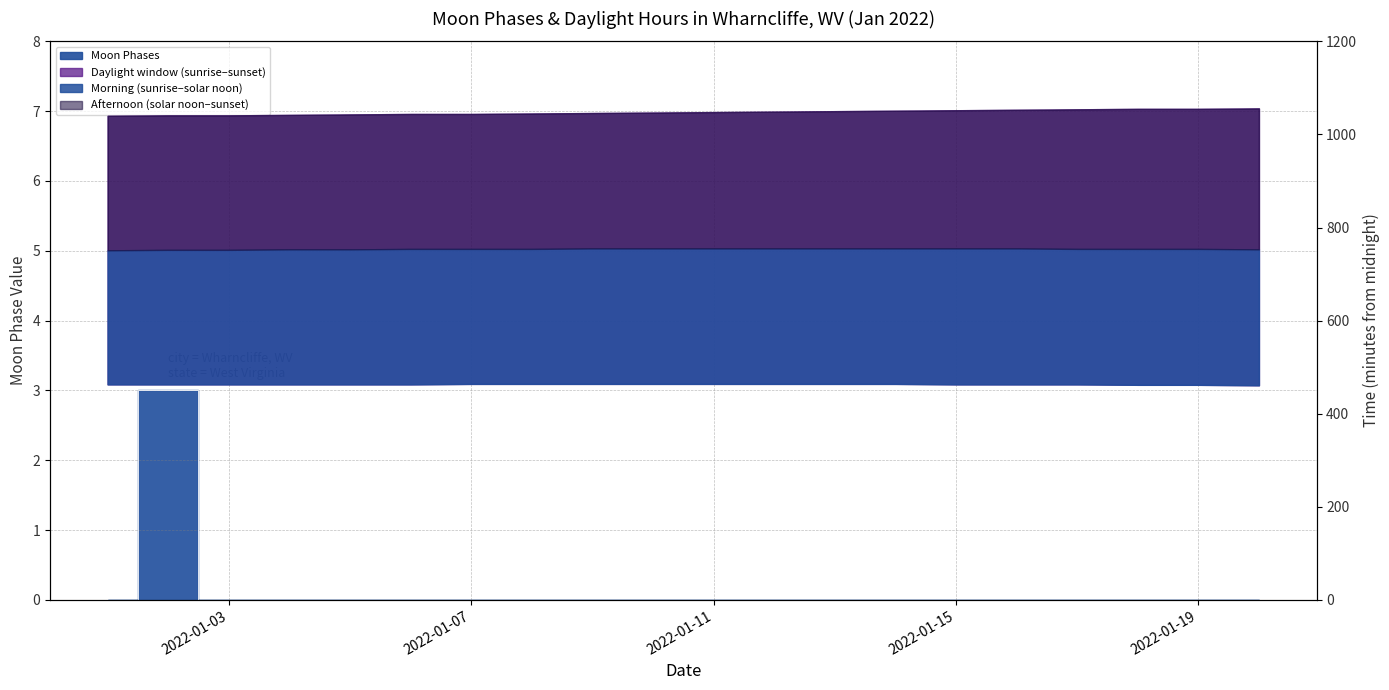

Count the values in the range 0 to 1.

19